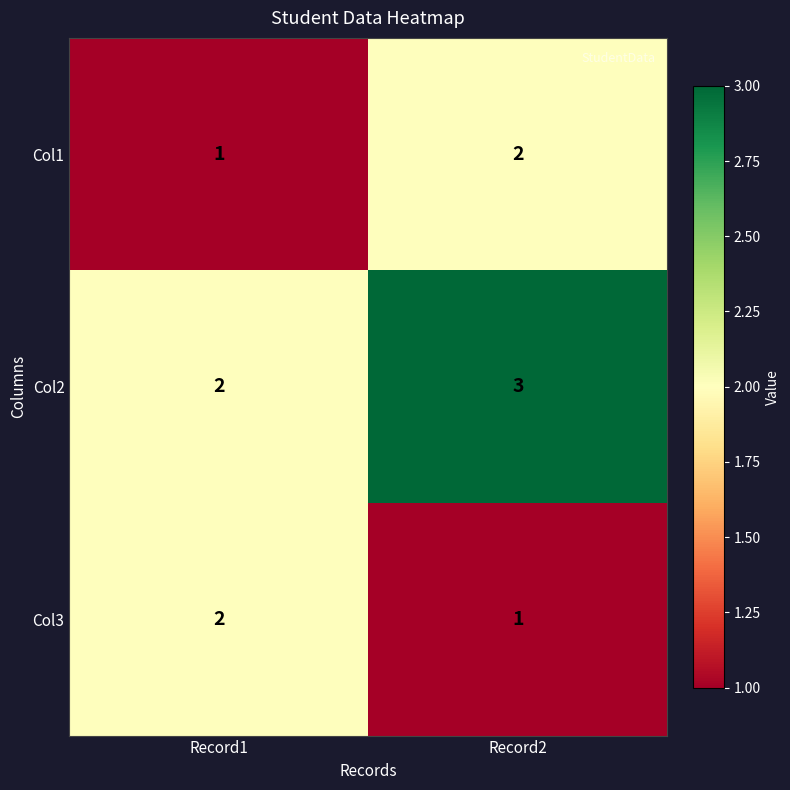

At which category is the sum across all series the highest?

Record2